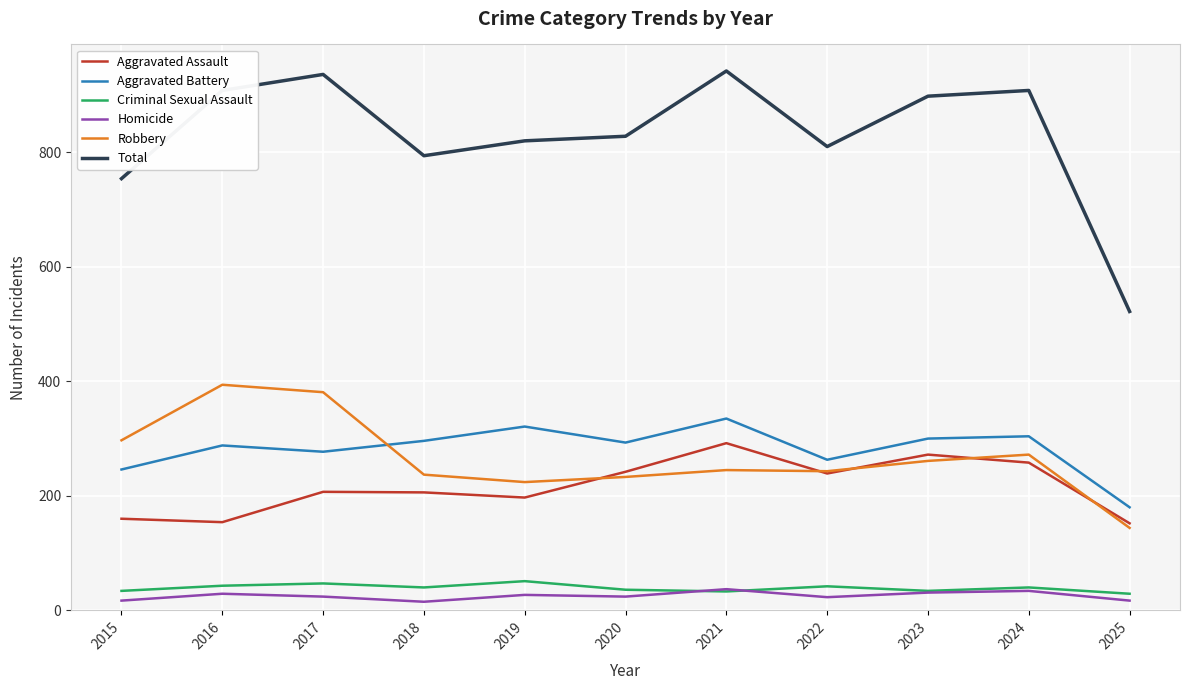

True or false: Aggravated Battery and Total cross at least once.

False